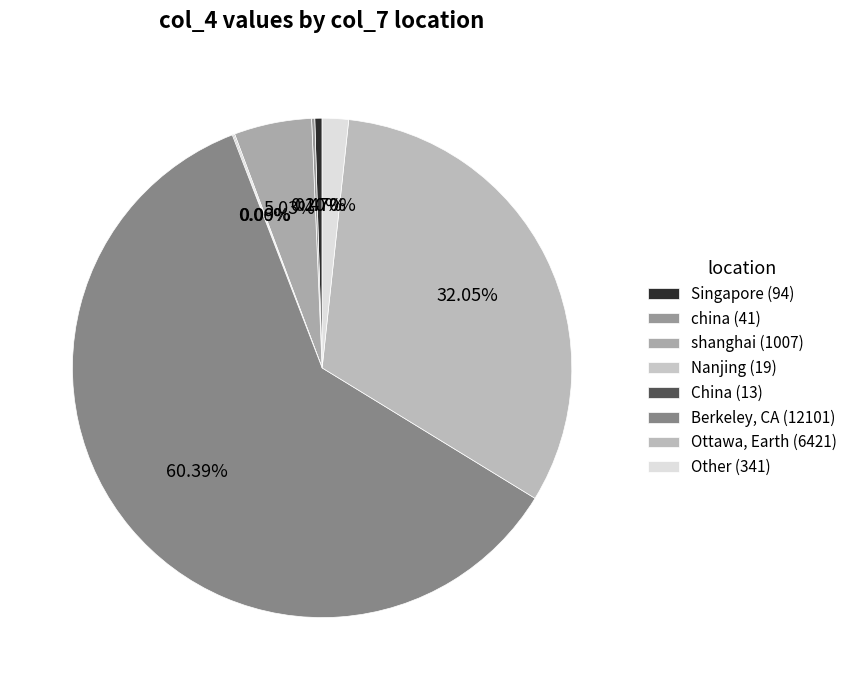

True or false: Other accounts for 15% of the total.

False